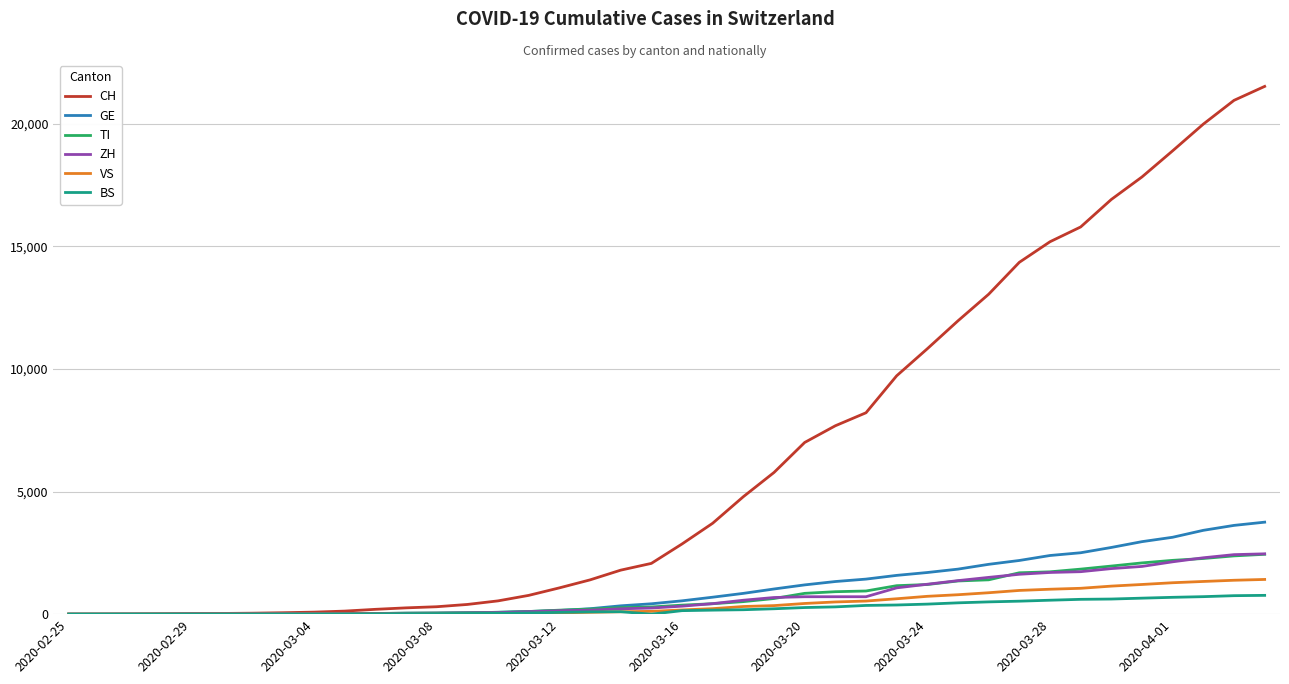

Which series has the largest total across all categories?

CH